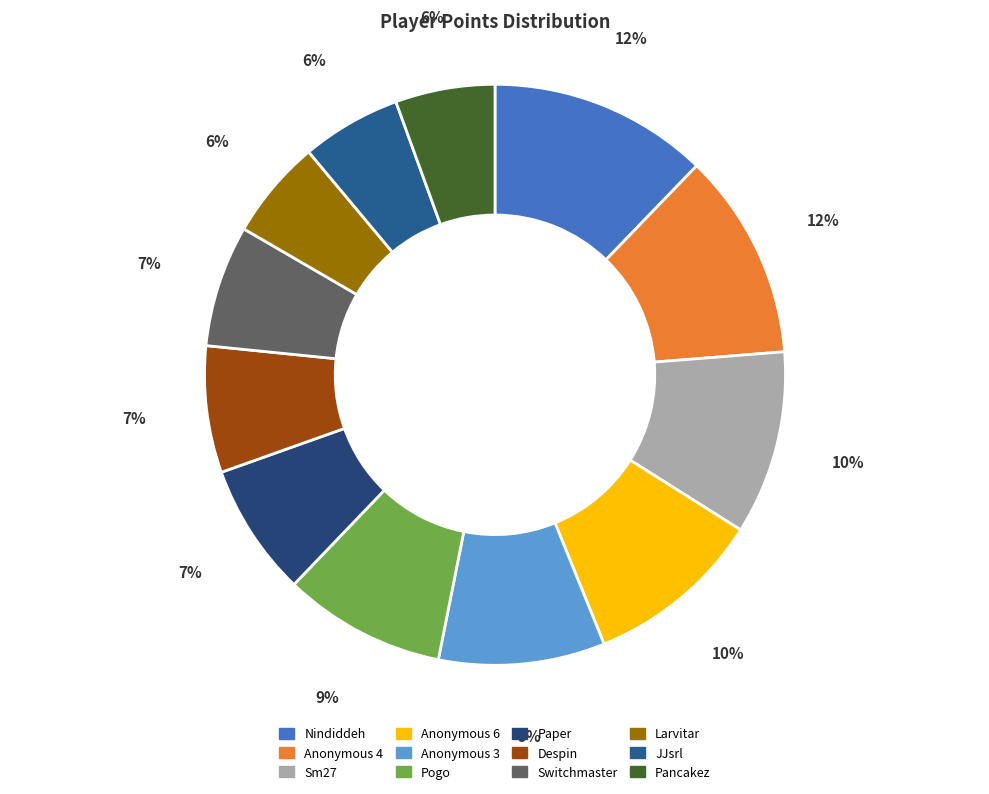

To the nearest percent, what portion does Switchmaster represent?

7%